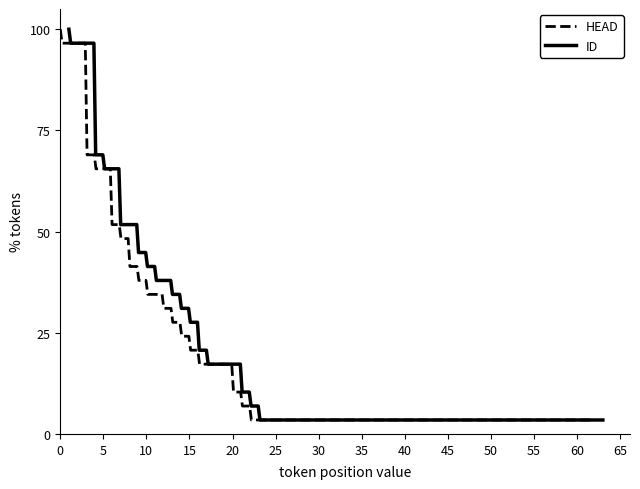

What is the highest value of the HEAD series?

100.0